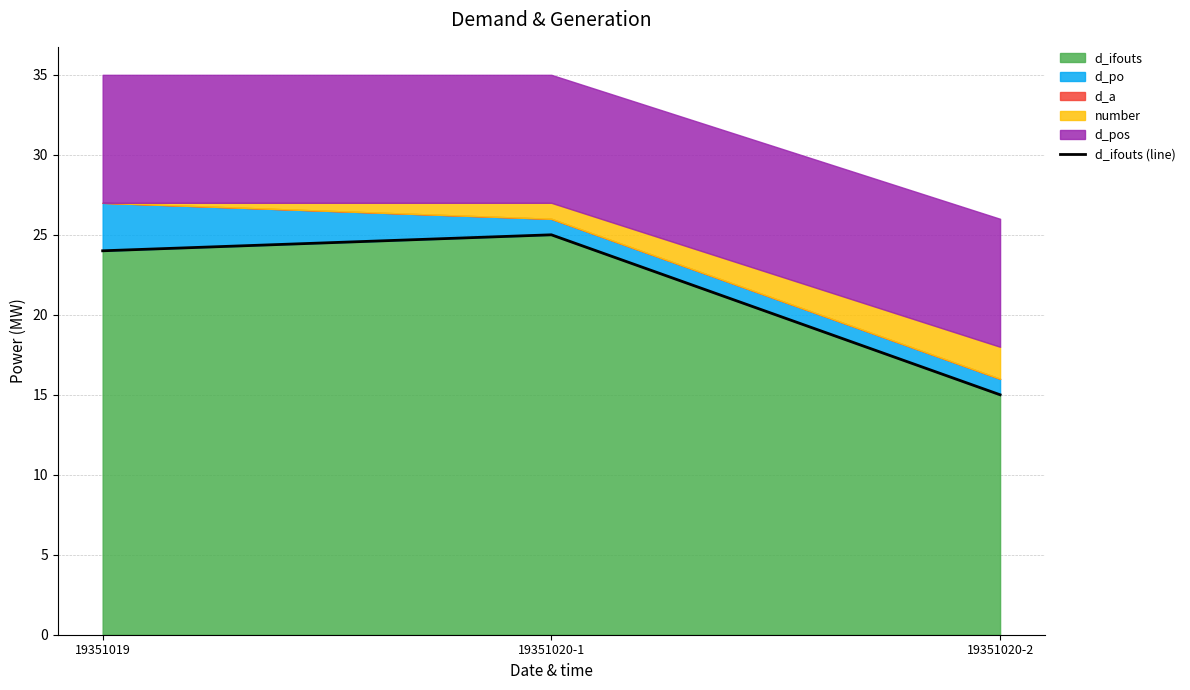

What is the sum of the values at 19351020-2 and 19351020-1?

40